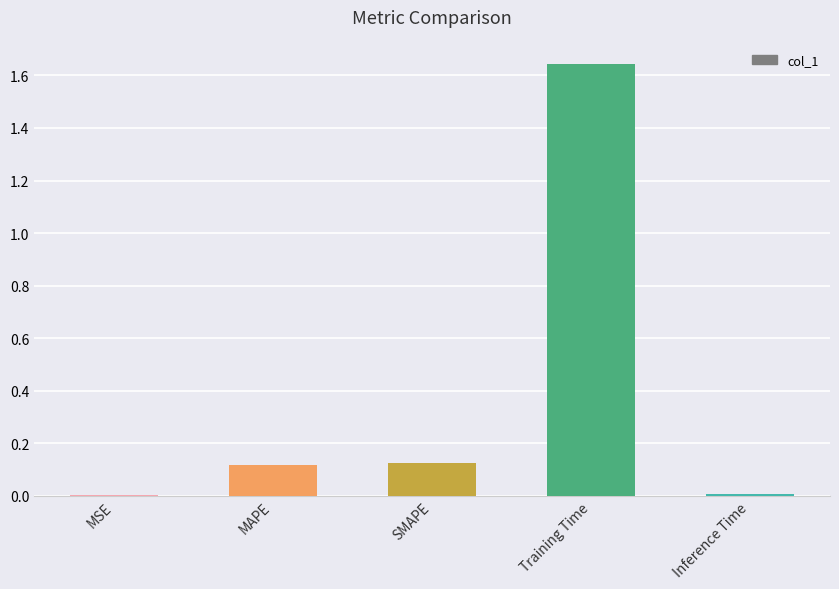

The chart shows a value of 0.2 at SMAPE. True or false?

False